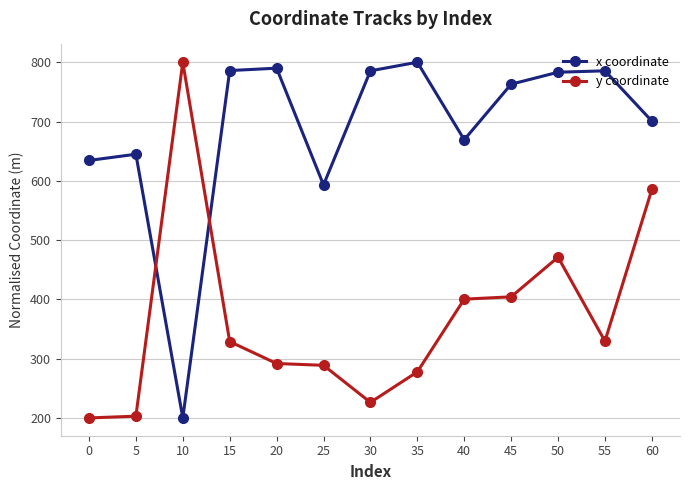

True or false: y coordinate has a value of 277.7 at 35.

True